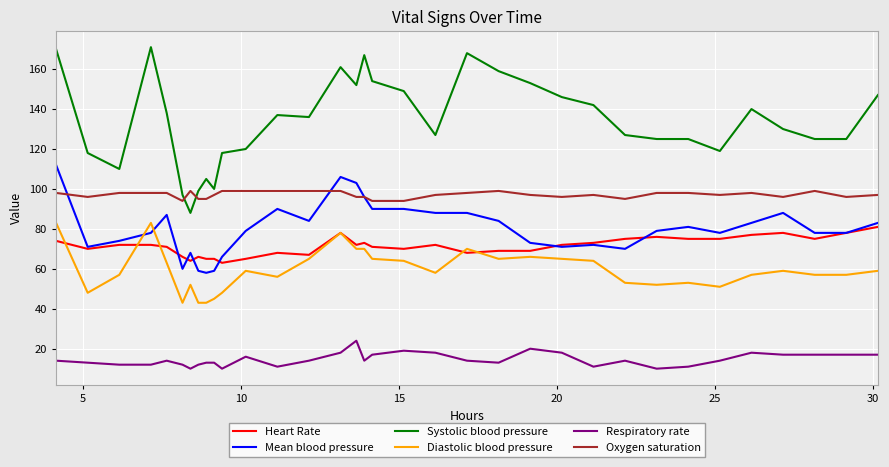

Which series has the largest total across all categories?

Systolic blood pressure